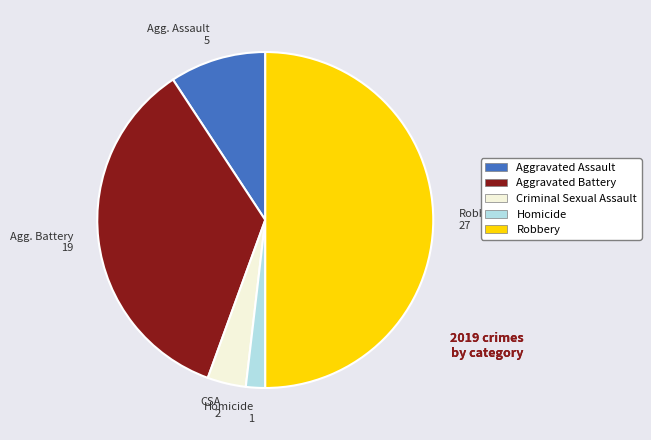

Does Aggravated Battery represent more than half of the total?

No